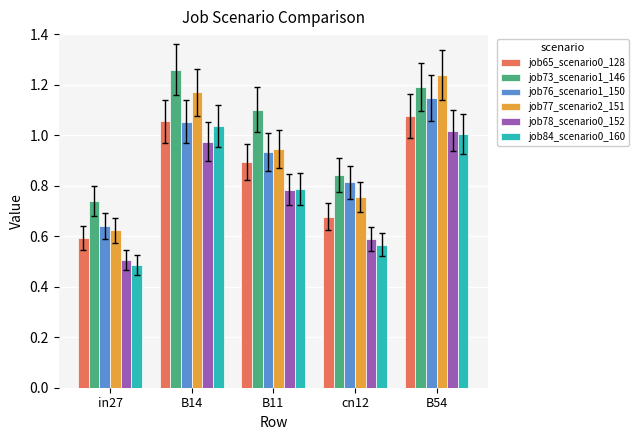

The value of job73_scenario1_146 at B11 is 1.1. True or false?

True